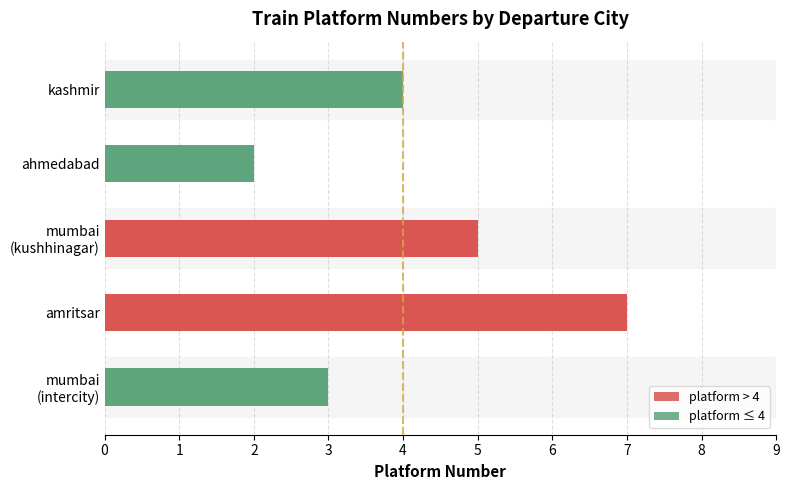

Count the values in the range 3 to 5.

3